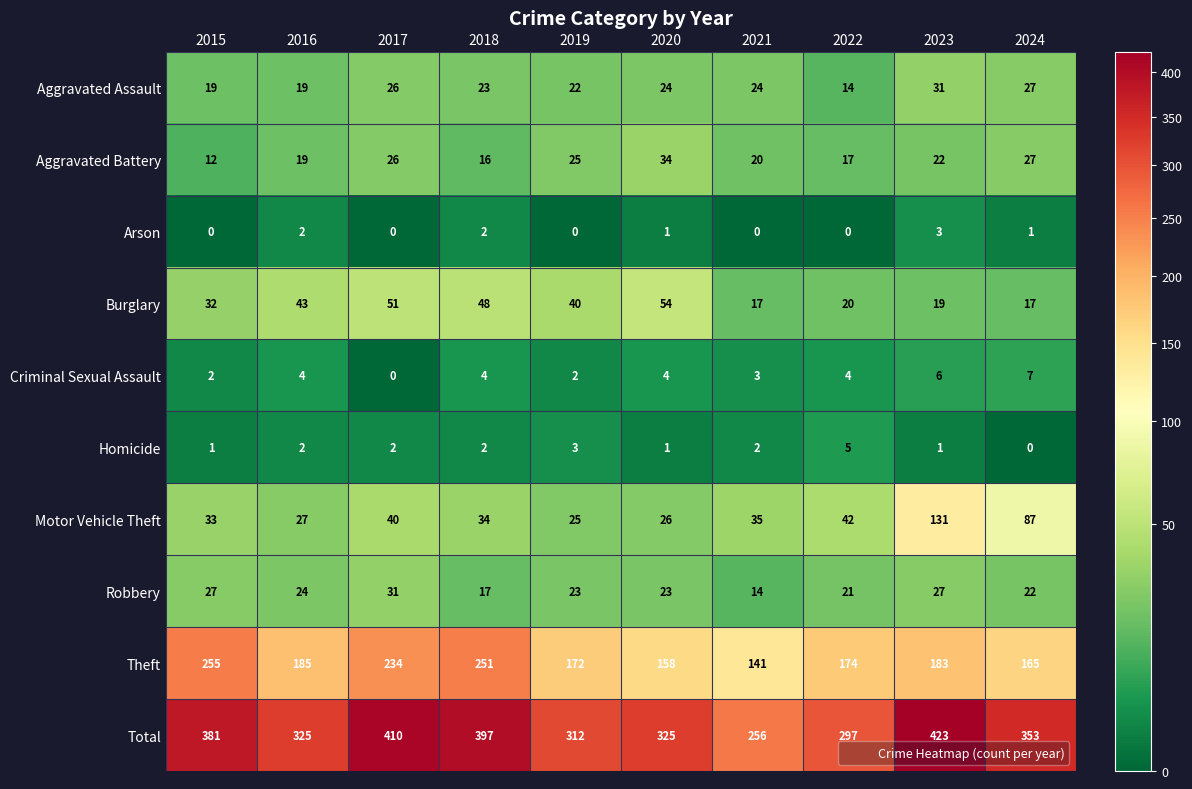

Which series has the largest range (max minus min)?

Total